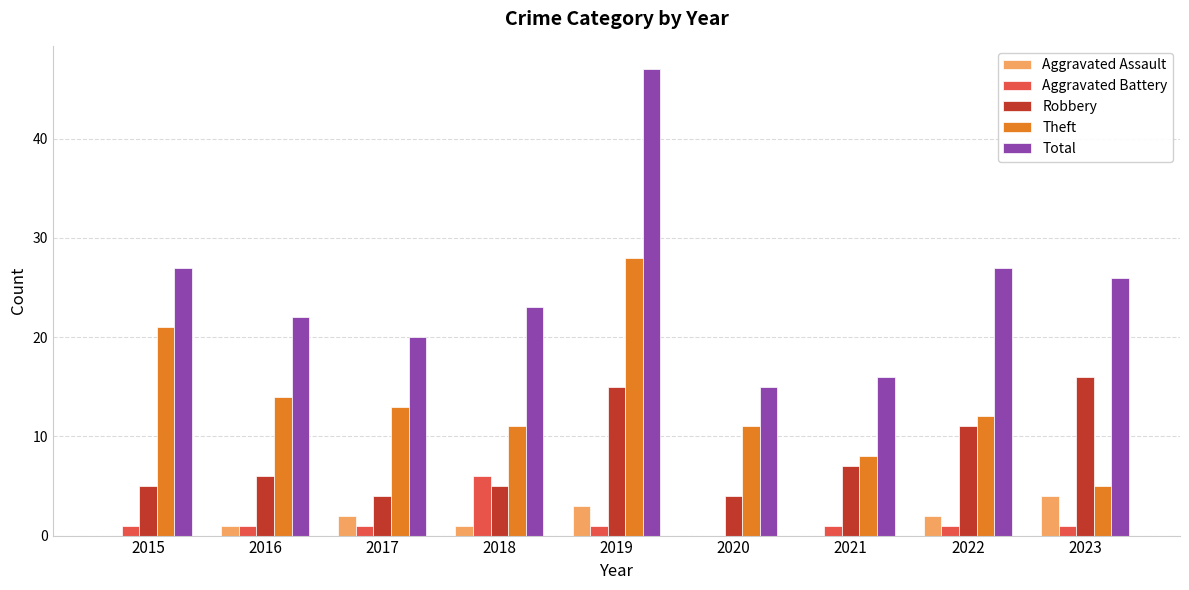

How many series are shown in this chart?

5